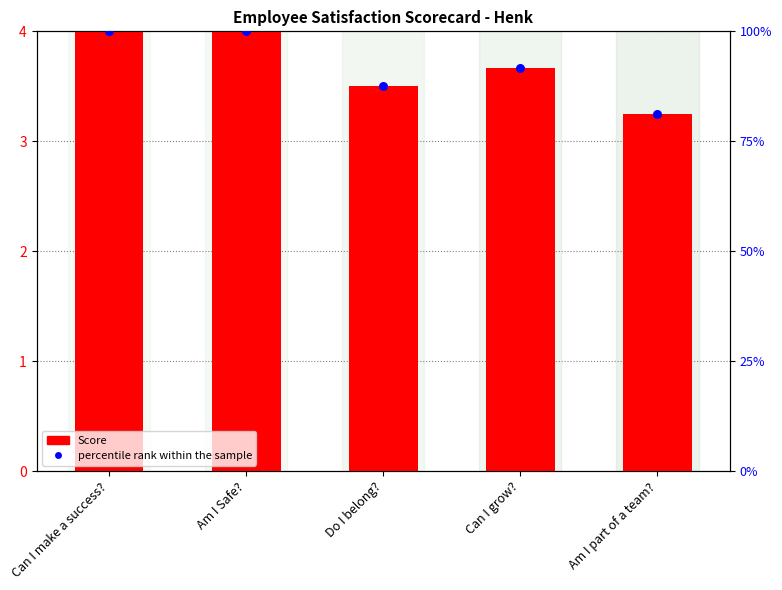

Which series has the widest spread of Y values?

percentile rank within the sample